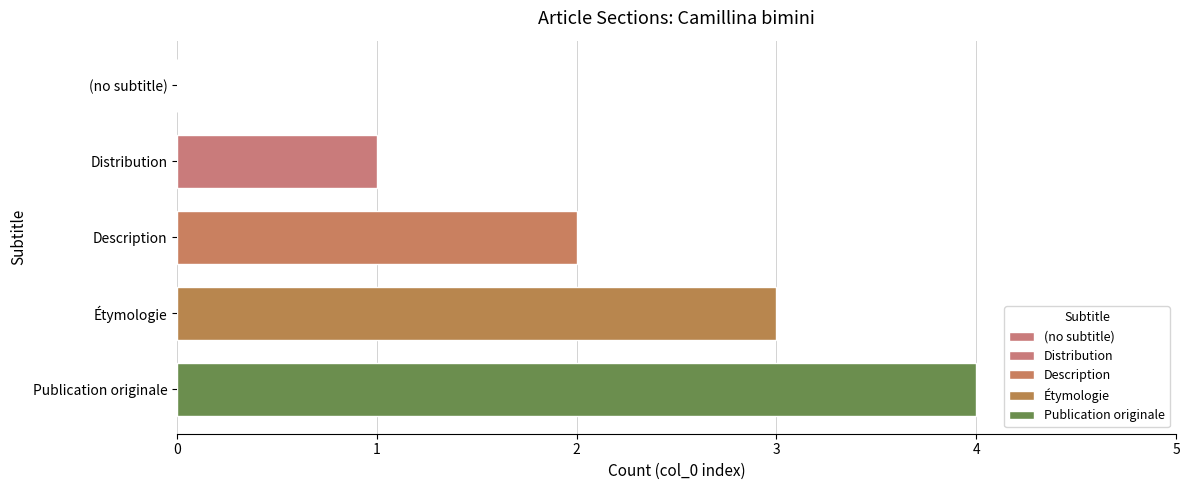

What is the sum of the values at (no subtitle) and Distribution?

1